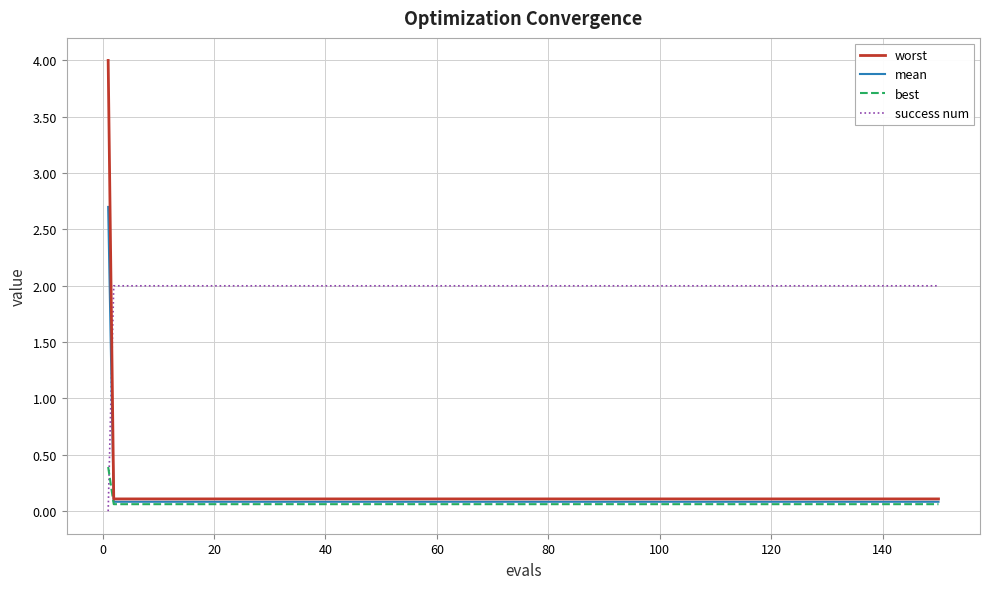

Which series has the largest total across all categories?

success num